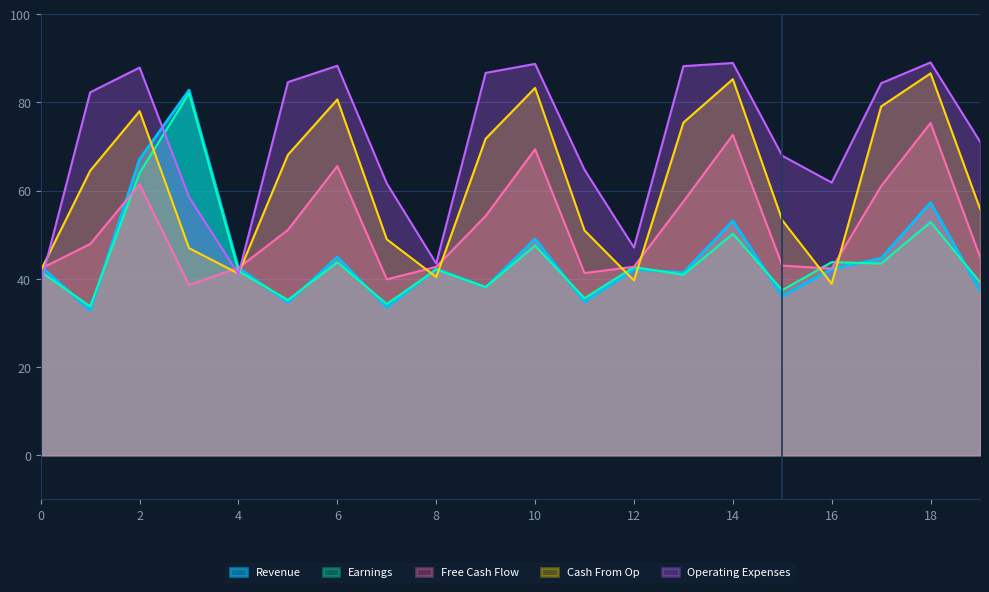

What is the value of the Earnings point at the 15th from the left?

50.2